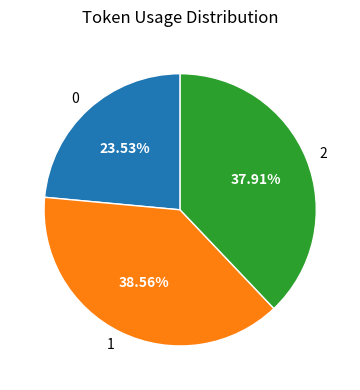

Is there a majority slice in this chart?

No